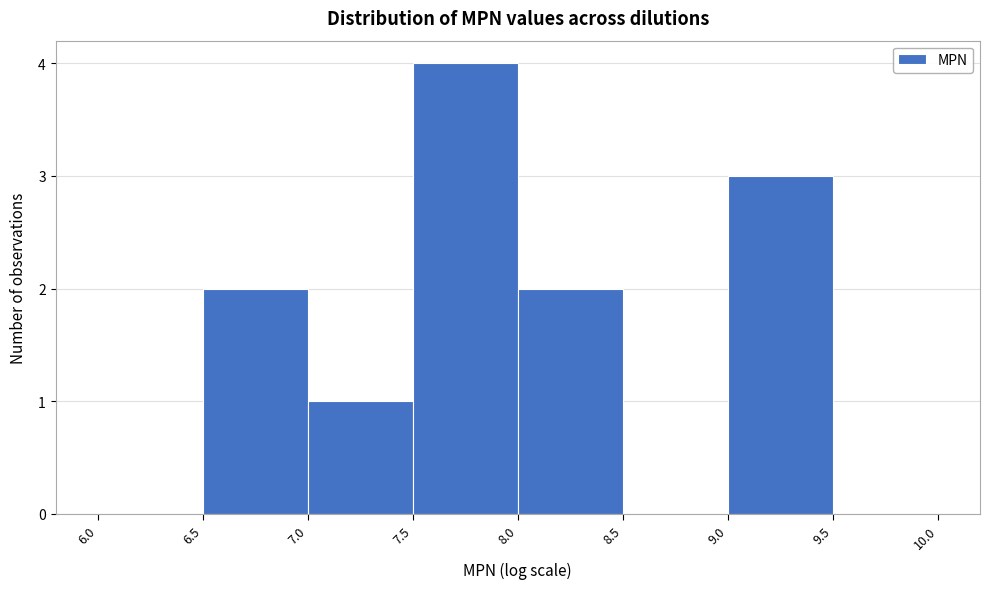

Reading left to right, transcribe this chart: for each bar, give the range it covers on the x-axis and its height. The values are not printed on the chart, so give them approximately, as read against the axis.

6.0 to 6.5: 0
6.5 to 7.0: 2
7.0 to 7.5: 1
7.5 to 8.0: 4
8.0 to 8.5: 2
8.5 to 9.0: 0
9.0 to 9.5: 3
9.5 to 10.0: 0